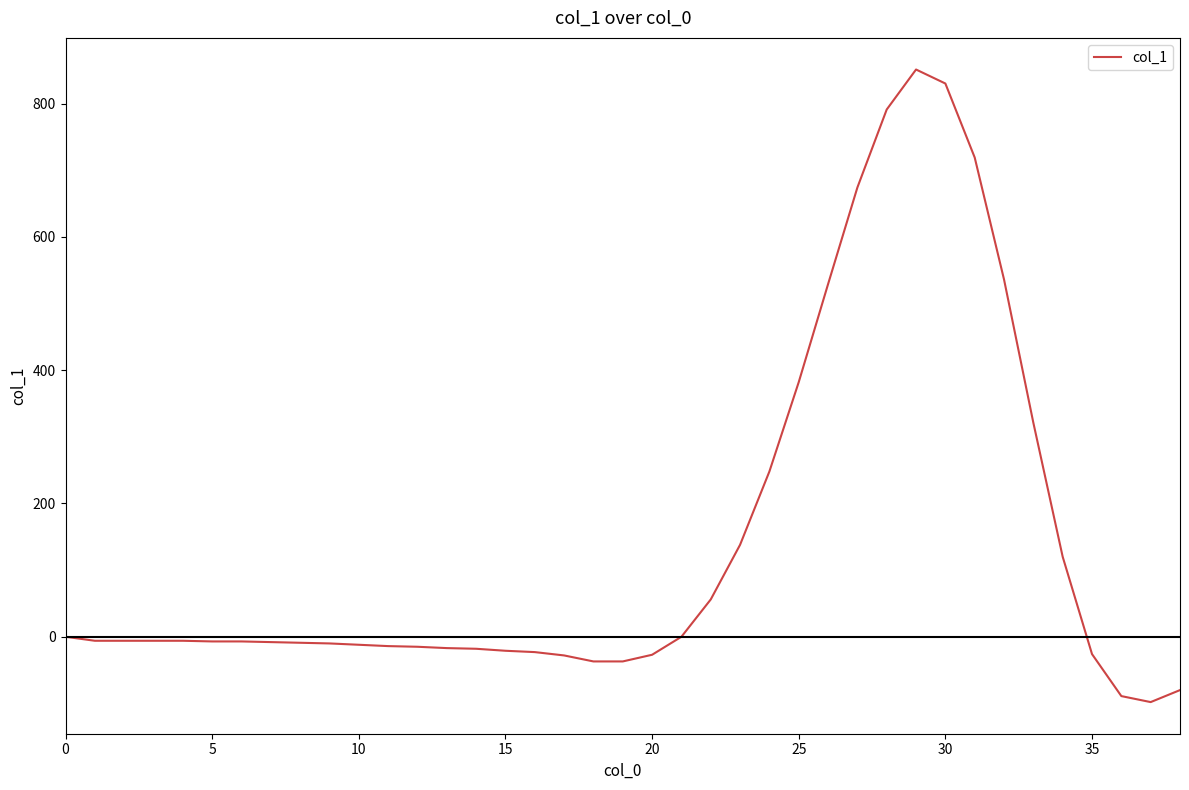

What is the difference between the maximum and minimum values?

949